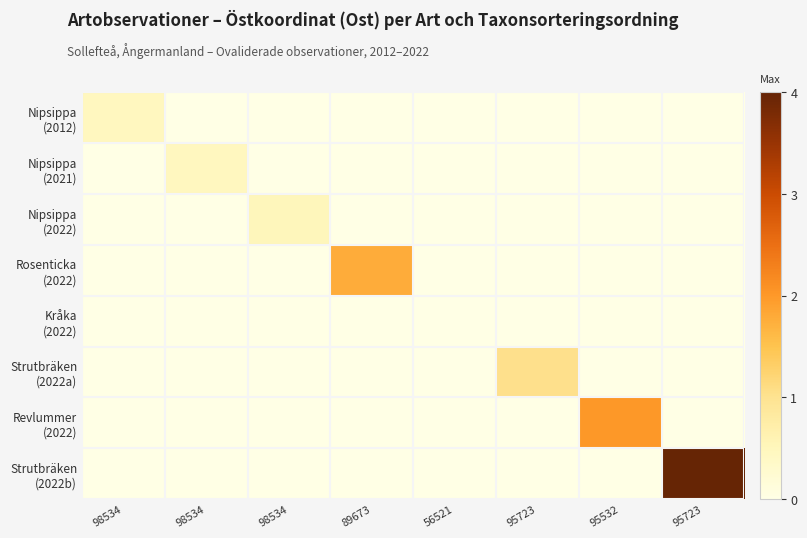

What is the total value across all series at 98534?

0.5